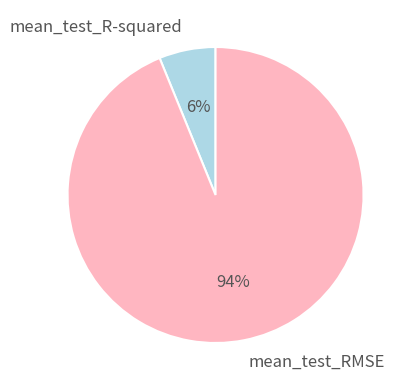

Which category has the biggest portion of the pie?

mean_test_RMSE